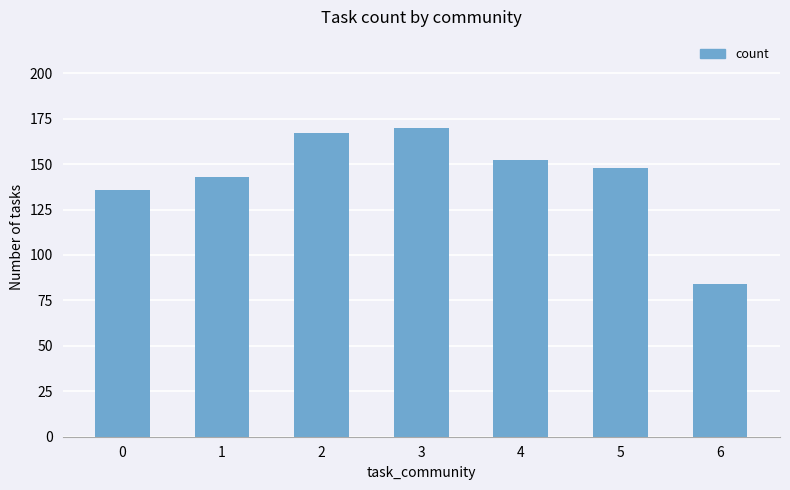

Are the bars horizontal?

No